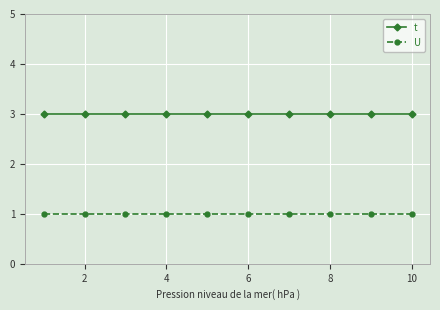

What is the minimum value shown in the chart?

1